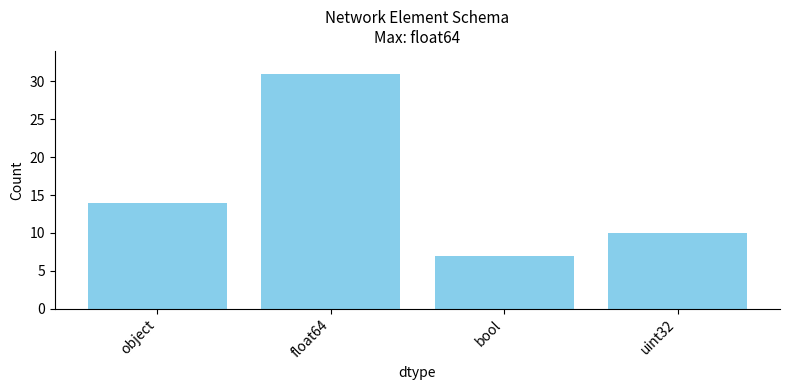

At which label is the value closest to 19?

object